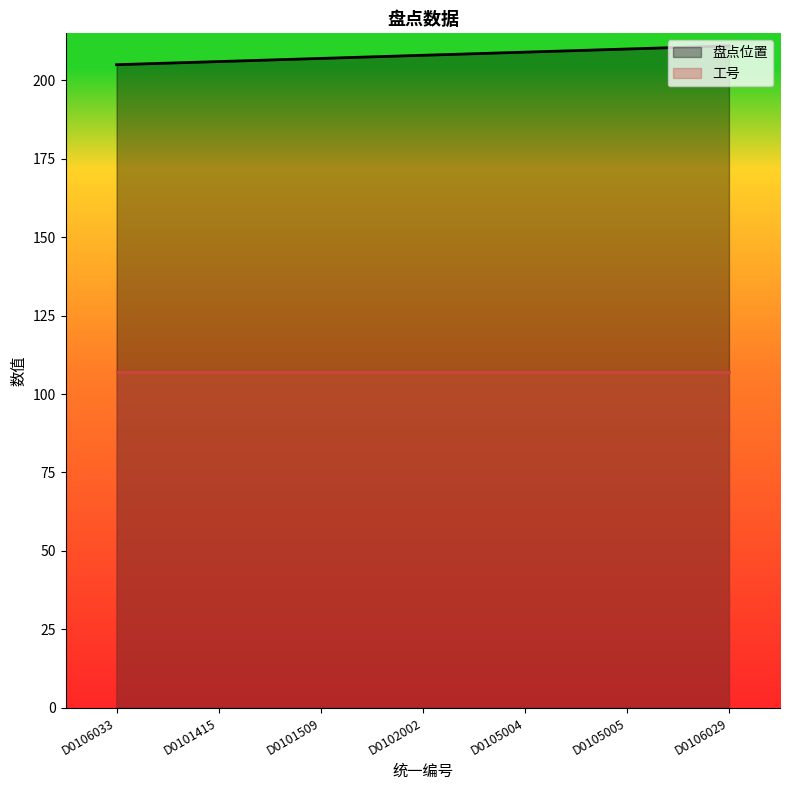

What is the maximum value shown in the chart?

211